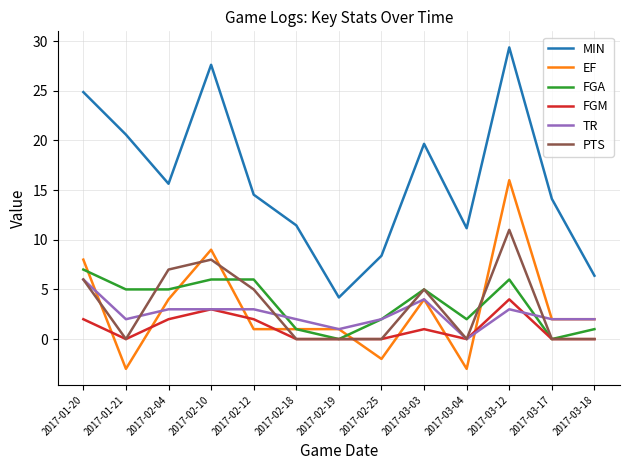

Count the number of data series in this chart.

6